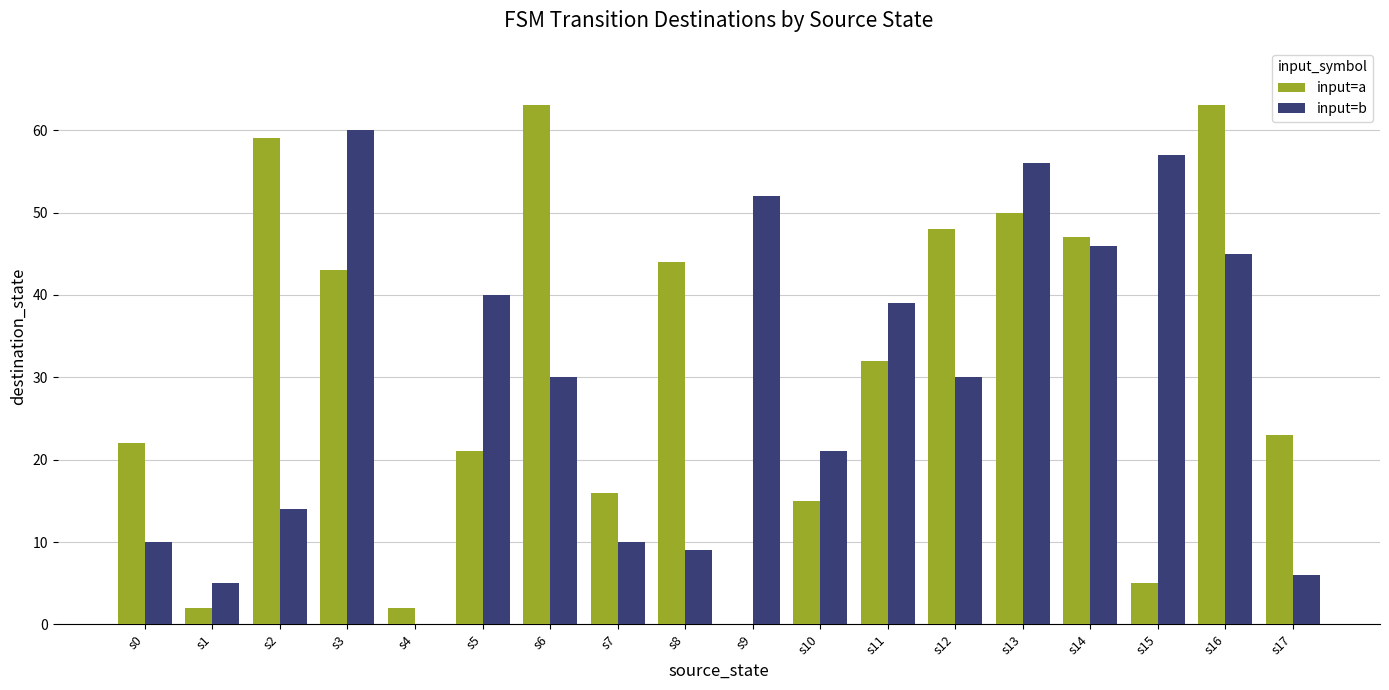

Which series changed the most between s2 and s8?

input=a